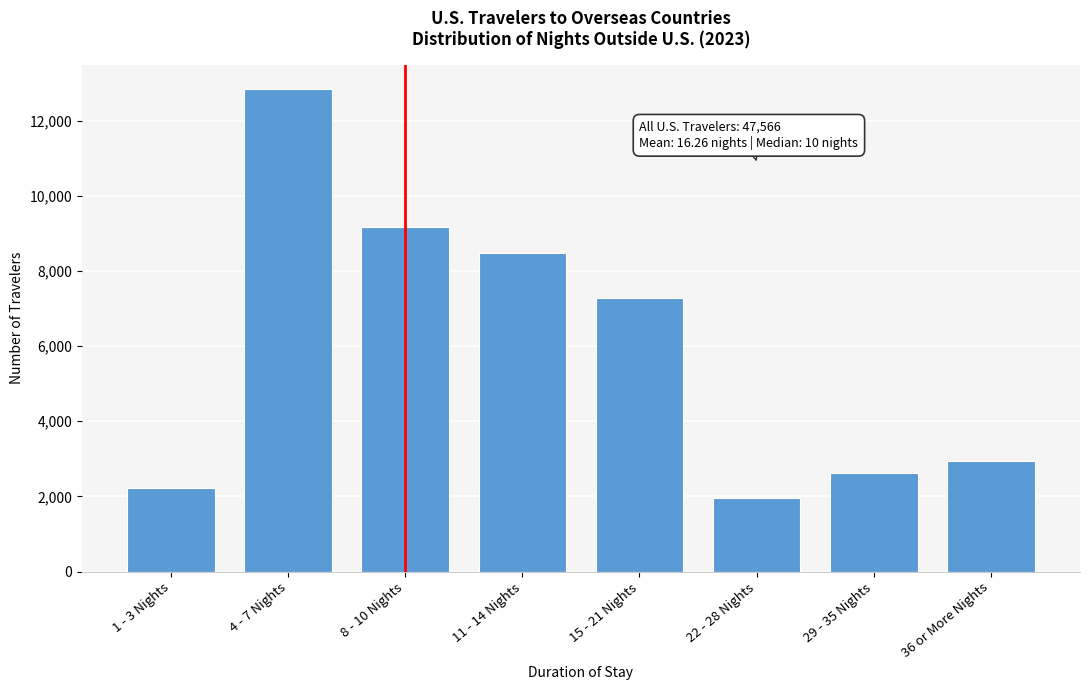

Reading left to right, extract all data points from this chart.

1 - 3 Nights=2235.6	4 - 7 Nights=12842.8	8 - 10 Nights=9180.2	11 - 14 Nights=8466.7	15 - 21 Nights=7277.6	22 - 28 Nights=1950.2	29 - 35 Nights=2616.1	36 or More Nights=2949.1